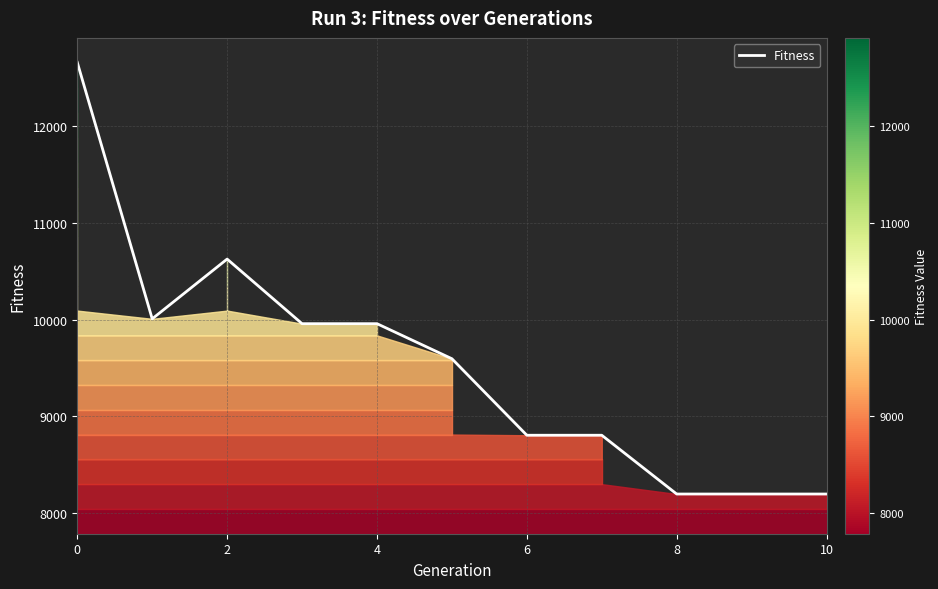

What is the difference between the maximum and minimum values?

4457